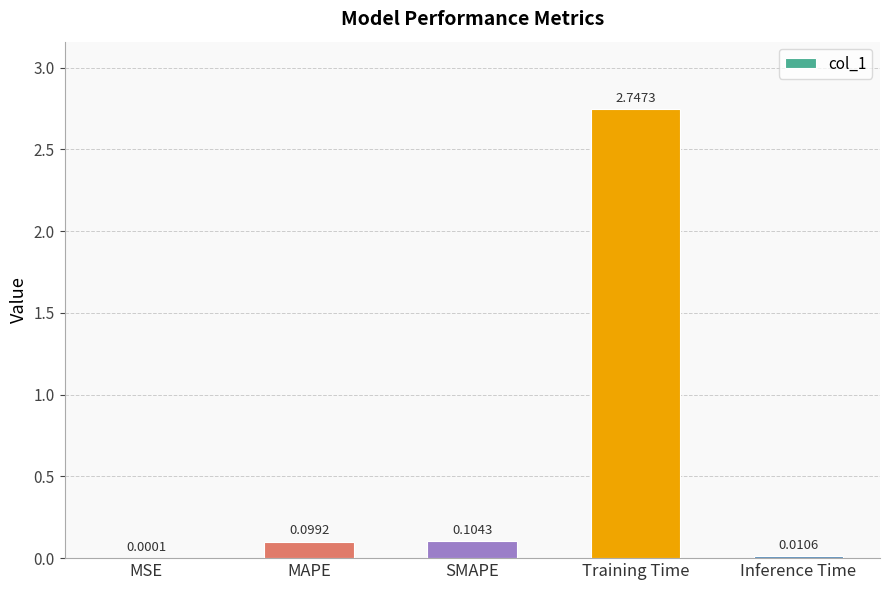

What is the change in value from Training Time to Inference Time?

-2.7